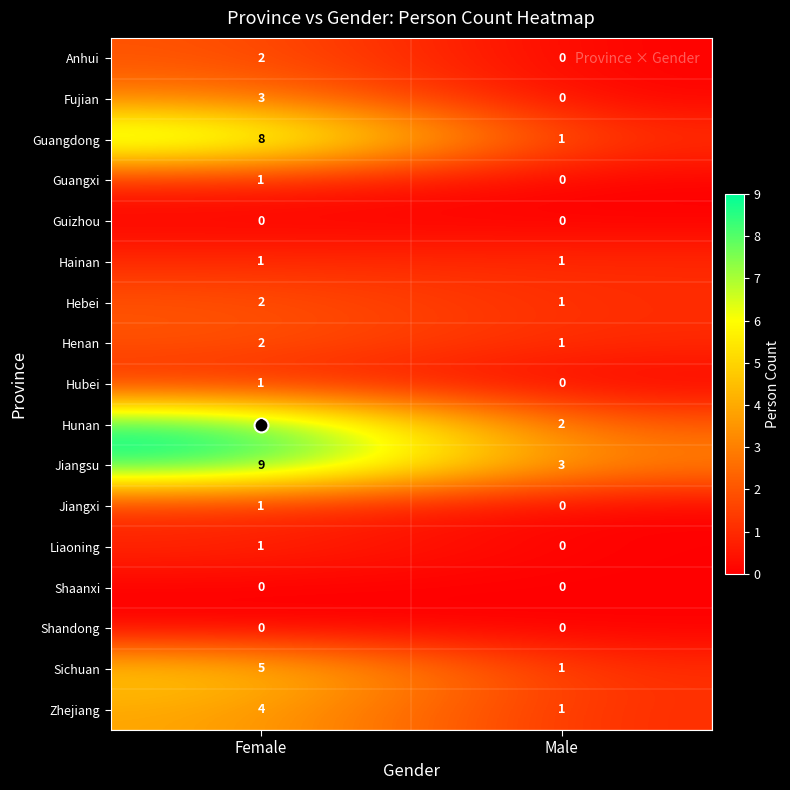

What is the total value across all series at Male?

11